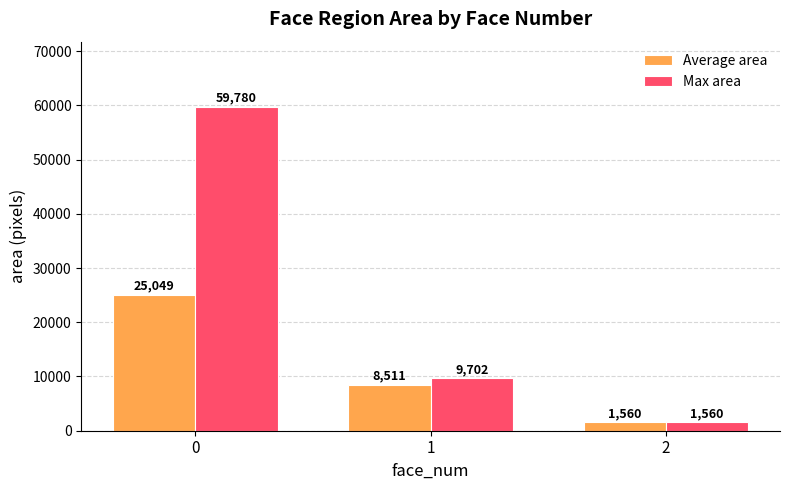

The value of Max area at 2 is 1560.0. True or false?

True